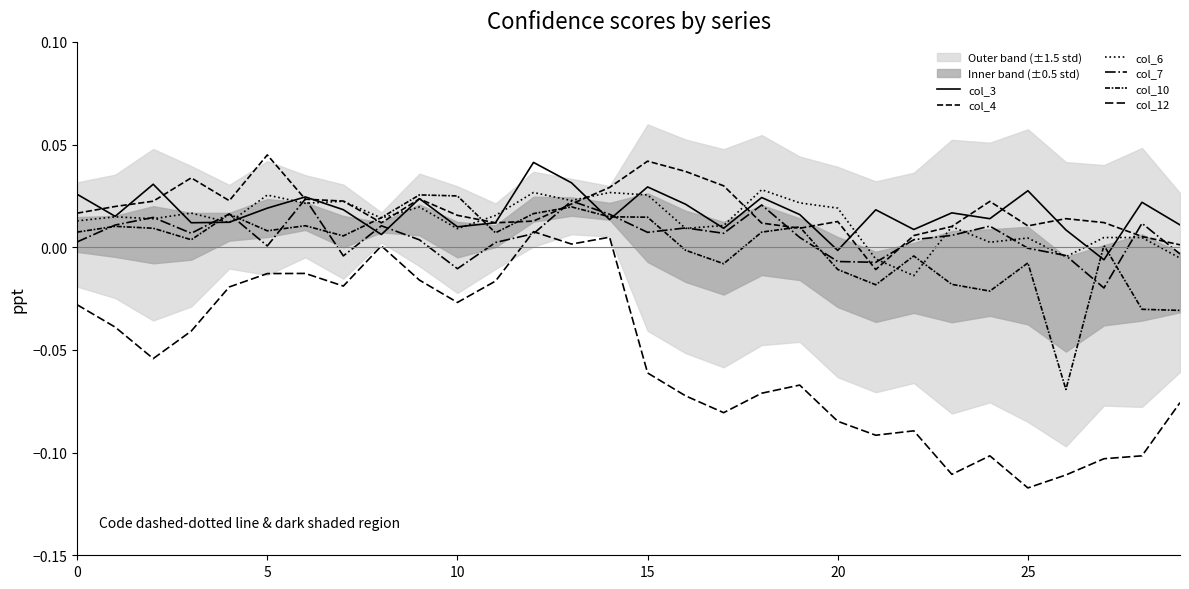

Rank the series by their maximum value, from highest to lowest.

col_4, col_3, col_6, col_10, col_7, col_12